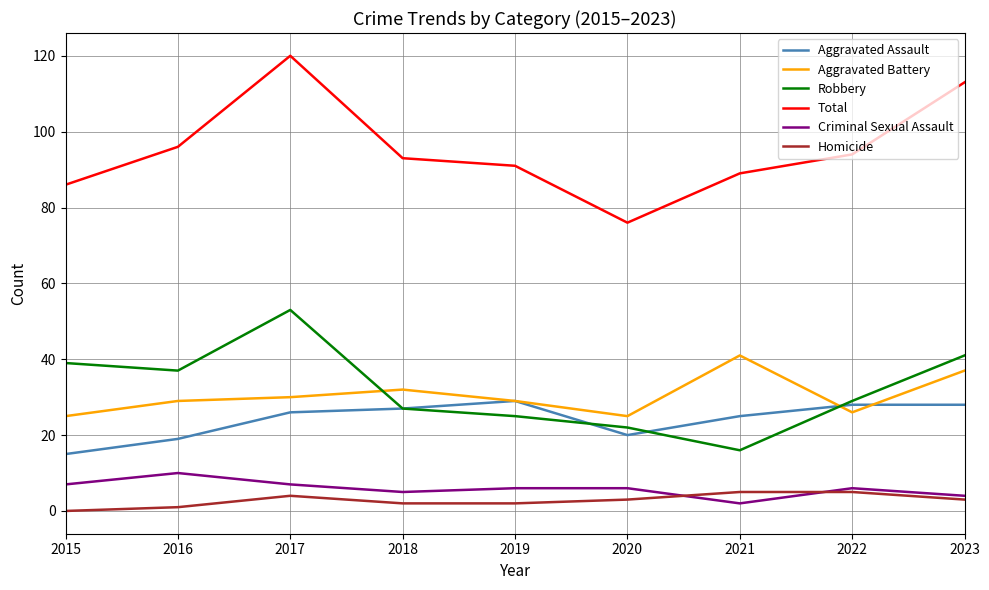

Is it true that Aggravated Assault equals 15 at 2015?

True